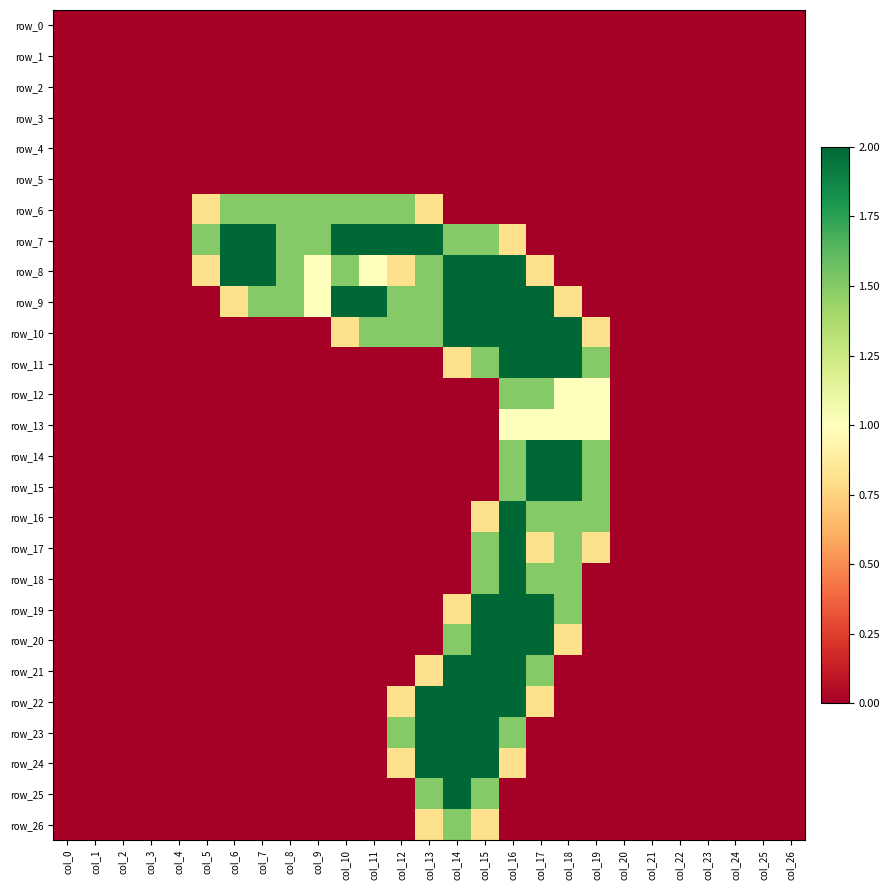

Reading right to left, extract all data points from this chart.

row_0: 0.0	0.0	0.0	0.0	0.0	0.0	0.0	0.0	0.0	0.0	0.0	0.0	0.0	0.0	0.0	0.0	0.0	0.0	0.0	0.0	0.0	0.0	0.0	0.0	0.0	0.0	0.0
row_1: 0.0	0.0	0.0	0.0	0.0	0.0	0.0	0.0	0.0	0.0	0.0	0.0	0.0	0.0	0.0	0.0	0.0	0.0	0.0	0.0	0.0	0.0	0.0	0.0	0.0	0.0	0.0
row_2: 0.0	0.0	0.0	0.0	0.0	0.0	0.0	0.0	0.0	0.0	0.0	0.0	0.0	0.0	0.0	0.0	0.0	0.0	0.0	0.0	0.0	0.0	0.0	0.0	0.0	0.0	0.0
row_3: 0.0	0.0	0.0	0.0	0.0	0.0	0.0	0.0	0.0	0.0	0.0	0.0	0.0	0.0	0.0	0.0	0.0	0.0	0.0	0.0	0.0	0.0	0.0	0.0	0.0	0.0	0.0
row_4: 0.0	0.0	0.0	0.0	0.0	0.0	0.0	0.0	0.0	0.0	0.0	0.0	0.0	0.0	0.0	0.0	0.0	0.0	0.0	0.0	0.0	0.0	0.0	0.0	0.0	0.0	0.0
row_5: 0.0	0.0	0.0	0.0	0.0	0.0	0.0	0.0	0.0	0.0	0.0	0.0	0.0	0.0	0.0	0.0	0.0	0.0	0.0	0.0	0.0	0.0	0.0	0.0	0.0	0.0	0.0
row_6: 0.0	0.0	0.0	0.0	0.0	0.0	0.0	0.0	0.0	0.0	0.0	0.0	0.0	0.8	1.5	1.5	1.5	1.5	1.5	1.5	1.5	0.8	0.0	0.0	0.0	0.0	0.0
row_7: 0.0	0.0	0.0	0.0	0.0	0.0	0.0	0.0	0.0	0.0	0.8	1.5	1.5	2.0	2.0	2.0	2.0	1.5	1.5	2.0	2.0	1.5	0.0	0.0	0.0	0.0	0.0
row_8: 0.0	0.0	0.0	0.0	0.0	0.0	0.0	0.0	0.0	0.8	2.0	2.0	2.0	1.5	0.8	1.0	1.5	1.0	1.5	2.0	2.0	0.8	0.0	0.0	0.0	0.0	0.0
row_9: 0.0	0.0	0.0	0.0	0.0	0.0	0.0	0.0	0.8	2.0	2.0	2.0	2.0	1.5	1.5	2.0	2.0	1.0	1.5	1.5	0.8	0.0	0.0	0.0	0.0	0.0	0.0
row_10: 0.0	0.0	0.0	0.0	0.0	0.0	0.0	0.8	2.0	2.0	2.0	2.0	2.0	1.5	1.5	1.5	0.8	0.0	0.0	0.0	0.0	0.0	0.0	0.0	0.0	0.0	0.0
row_11: 0.0	0.0	0.0	0.0	0.0	0.0	0.0	1.5	2.0	2.0	2.0	1.5	0.8	0.0	0.0	0.0	0.0	0.0	0.0	0.0	0.0	0.0	0.0	0.0	0.0	0.0	0.0
row_12: 0.0	0.0	0.0	0.0	0.0	0.0	0.0	1.0	1.0	1.5	1.5	0.0	0.0	0.0	0.0	0.0	0.0	0.0	0.0	0.0	0.0	0.0	0.0	0.0	0.0	0.0	0.0
row_13: 0.0	0.0	0.0	0.0	0.0	0.0	0.0	1.0	1.0	1.0	1.0	0.0	0.0	0.0	0.0	0.0	0.0	0.0	0.0	0.0	0.0	0.0	0.0	0.0	0.0	0.0	0.0
row_14: 0.0	0.0	0.0	0.0	0.0	0.0	0.0	1.5	2.0	2.0	1.5	0.0	0.0	0.0	0.0	0.0	0.0	0.0	0.0	0.0	0.0	0.0	0.0	0.0	0.0	0.0	0.0
row_15: 0.0	0.0	0.0	0.0	0.0	0.0	0.0	1.5	2.0	2.0	1.5	0.0	0.0	0.0	0.0	0.0	0.0	0.0	0.0	0.0	0.0	0.0	0.0	0.0	0.0	0.0	0.0
row_16: 0.0	0.0	0.0	0.0	0.0	0.0	0.0	1.5	1.5	1.5	2.0	0.8	0.0	0.0	0.0	0.0	0.0	0.0	0.0	0.0	0.0	0.0	0.0	0.0	0.0	0.0	0.0
row_17: 0.0	0.0	0.0	0.0	0.0	0.0	0.0	0.8	1.5	0.8	2.0	1.5	0.0	0.0	0.0	0.0	0.0	0.0	0.0	0.0	0.0	0.0	0.0	0.0	0.0	0.0	0.0
row_18: 0.0	0.0	0.0	0.0	0.0	0.0	0.0	0.0	1.5	1.5	2.0	1.5	0.0	0.0	0.0	0.0	0.0	0.0	0.0	0.0	0.0	0.0	0.0	0.0	0.0	0.0	0.0
row_19: 0.0	0.0	0.0	0.0	0.0	0.0	0.0	0.0	1.5	2.0	2.0	2.0	0.8	0.0	0.0	0.0	0.0	0.0	0.0	0.0	0.0	0.0	0.0	0.0	0.0	0.0	0.0
row_20: 0.0	0.0	0.0	0.0	0.0	0.0	0.0	0.0	0.8	2.0	2.0	2.0	1.5	0.0	0.0	0.0	0.0	0.0	0.0	0.0	0.0	0.0	0.0	0.0	0.0	0.0	0.0
row_21: 0.0	0.0	0.0	0.0	0.0	0.0	0.0	0.0	0.0	1.5	2.0	2.0	2.0	0.8	0.0	0.0	0.0	0.0	0.0	0.0	0.0	0.0	0.0	0.0	0.0	0.0	0.0
row_22: 0.0	0.0	0.0	0.0	0.0	0.0	0.0	0.0	0.0	0.8	2.0	2.0	2.0	2.0	0.8	0.0	0.0	0.0	0.0	0.0	0.0	0.0	0.0	0.0	0.0	0.0	0.0
row_23: 0.0	0.0	0.0	0.0	0.0	0.0	0.0	0.0	0.0	0.0	1.5	2.0	2.0	2.0	1.5	0.0	0.0	0.0	0.0	0.0	0.0	0.0	0.0	0.0	0.0	0.0	0.0
row_24: 0.0	0.0	0.0	0.0	0.0	0.0	0.0	0.0	0.0	0.0	0.8	2.0	2.0	2.0	0.8	0.0	0.0	0.0	0.0	0.0	0.0	0.0	0.0	0.0	0.0	0.0	0.0
row_25: 0.0	0.0	0.0	0.0	0.0	0.0	0.0	0.0	0.0	0.0	0.0	1.5	2.0	1.5	0.0	0.0	0.0	0.0	0.0	0.0	0.0	0.0	0.0	0.0	0.0	0.0	0.0
row_26: 0.0	0.0	0.0	0.0	0.0	0.0	0.0	0.0	0.0	0.0	0.0	0.8	1.5	0.8	0.0	0.0	0.0	0.0	0.0	0.0	0.0	0.0	0.0	0.0	0.0	0.0	0.0